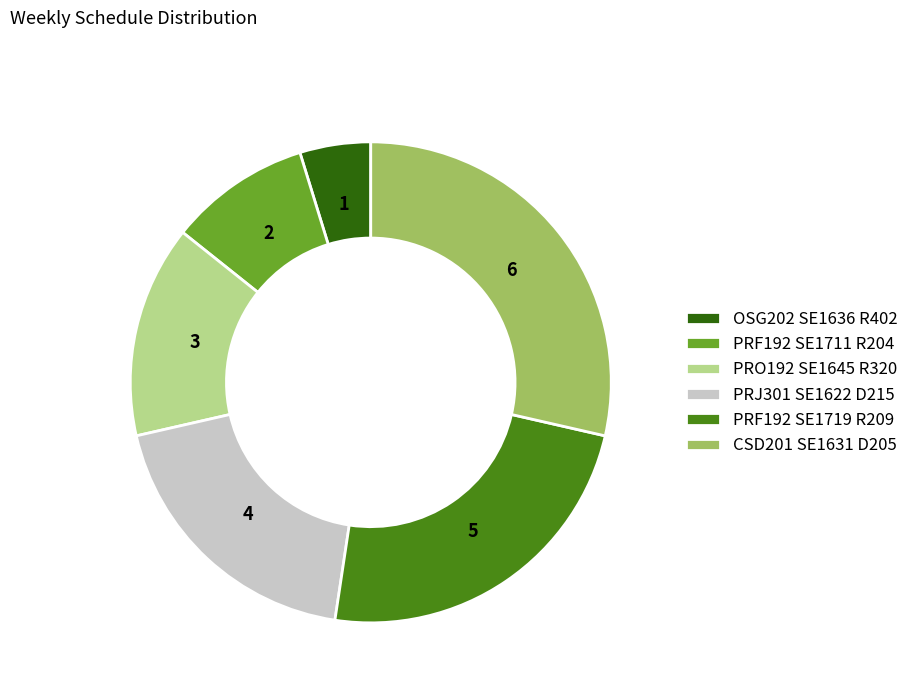

Which has a higher value, PRO192 SE1645 R320 or PRF192 SE1711 R204?

PRO192 SE1645 R320